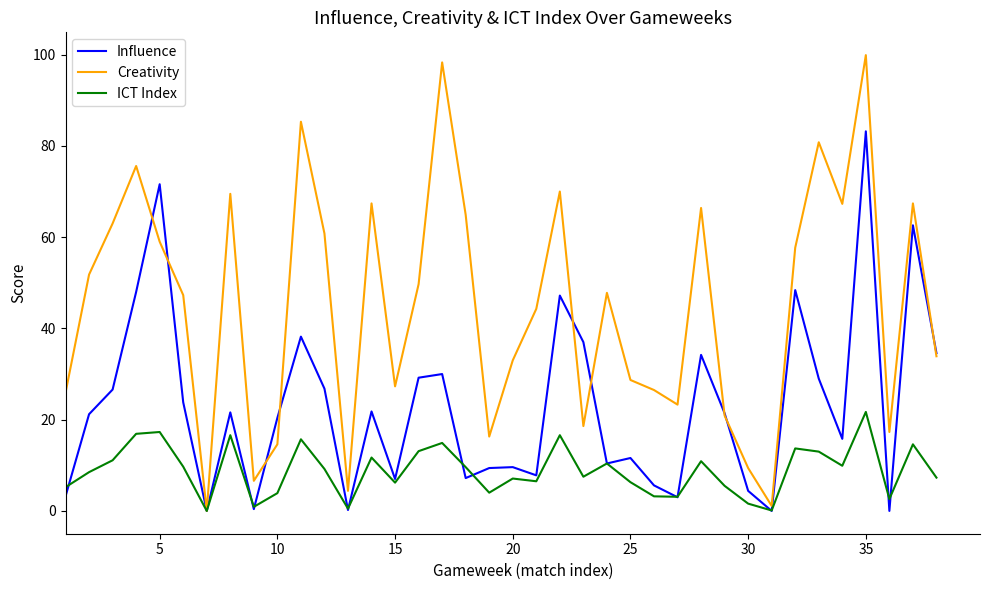

Which series has the widest spread of values?

Creativity